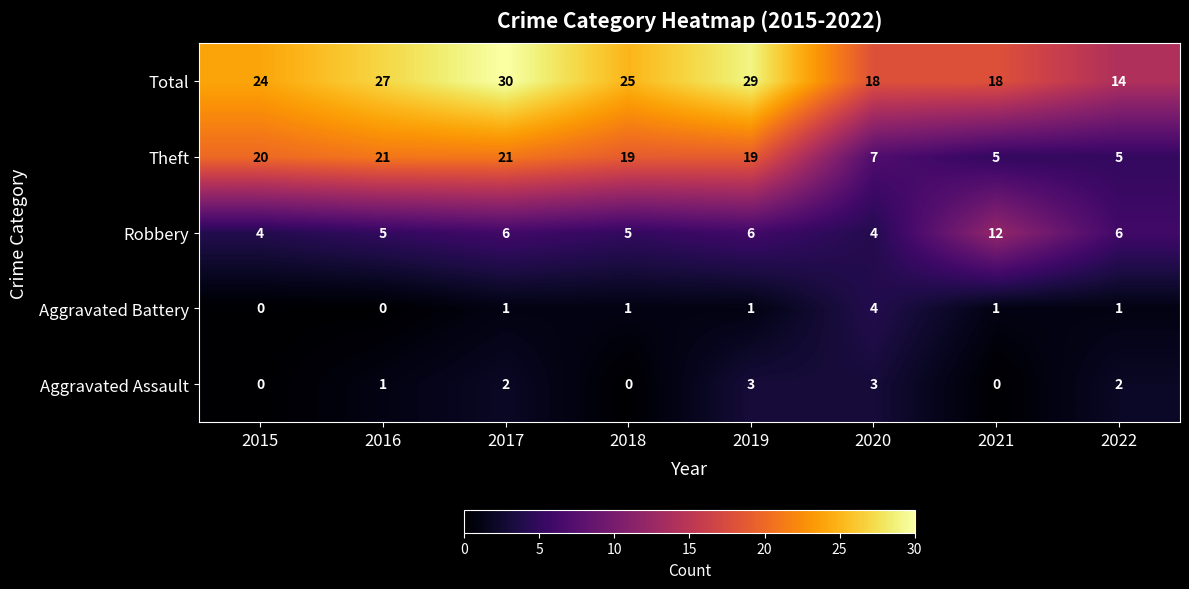

What is the difference between the Theft values at 2018 and 2021?

14